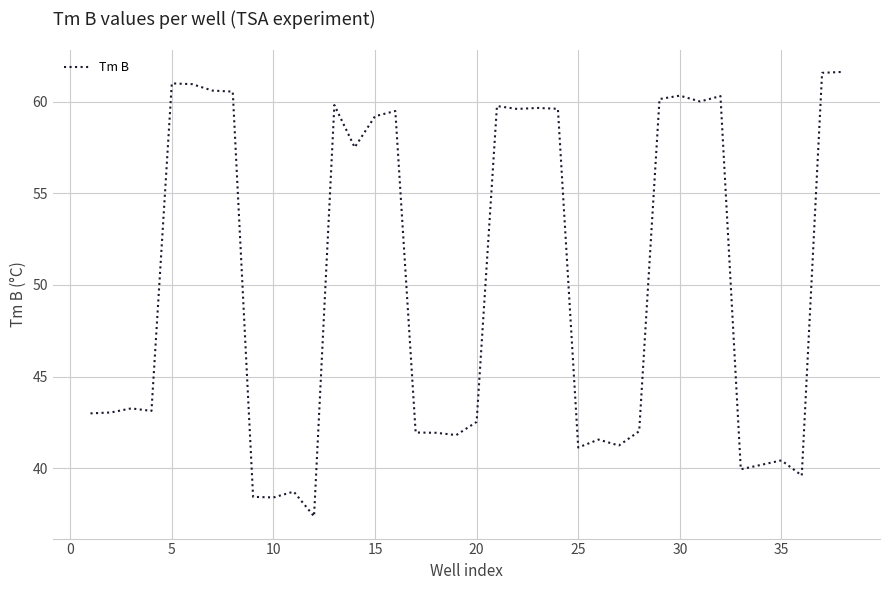

What is the difference between the maximum and minimum values?

24.2